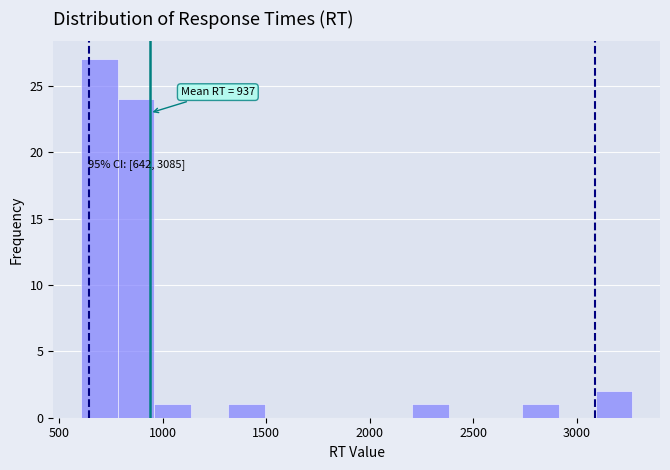

Read against the x-axis, roughly where is the centre of the tallest bar?

700